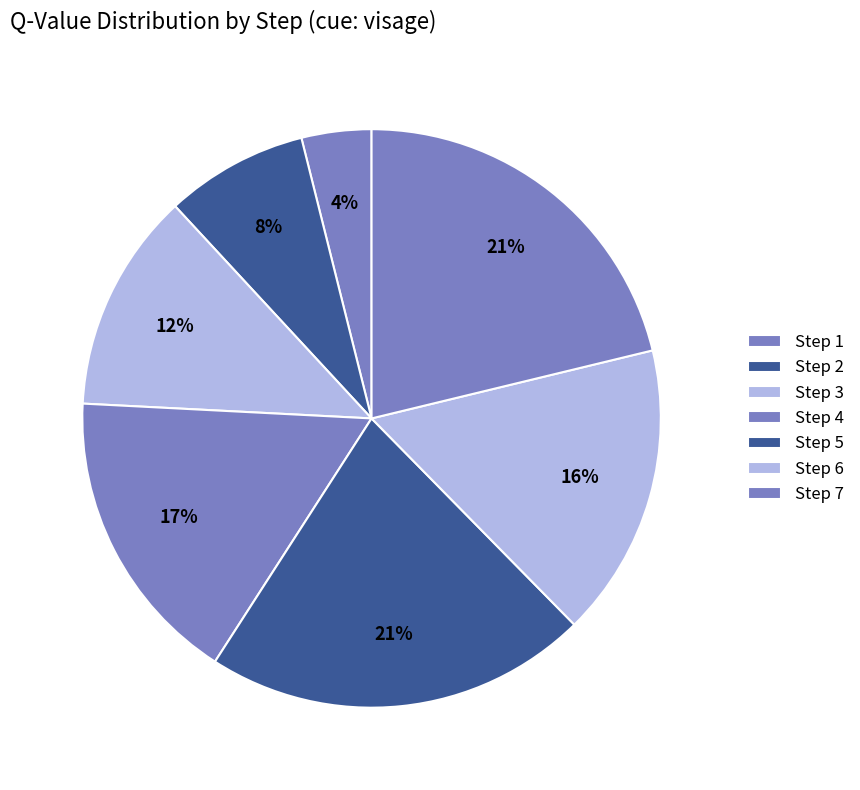

What is the largest slice in the pie chart?

Step 5